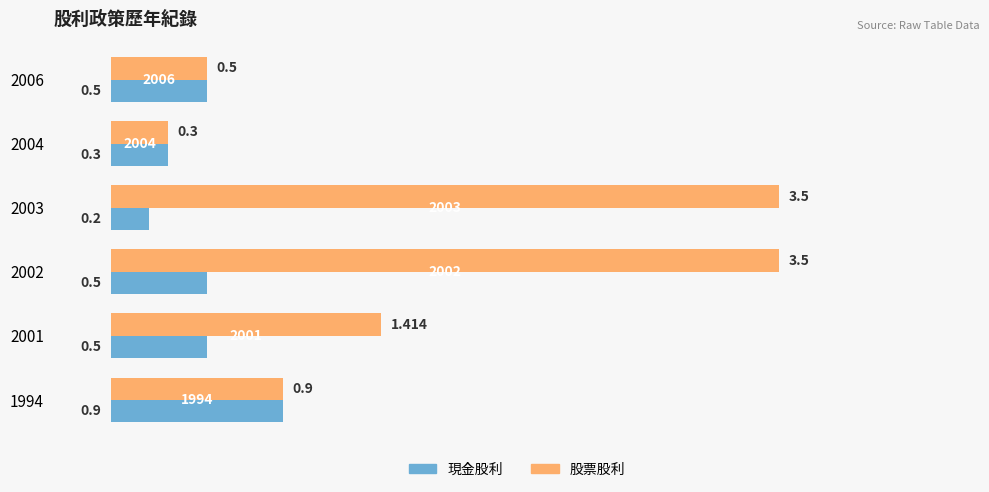

Rank the series by their average value, from lowest to highest.

現金股利, 股票股利